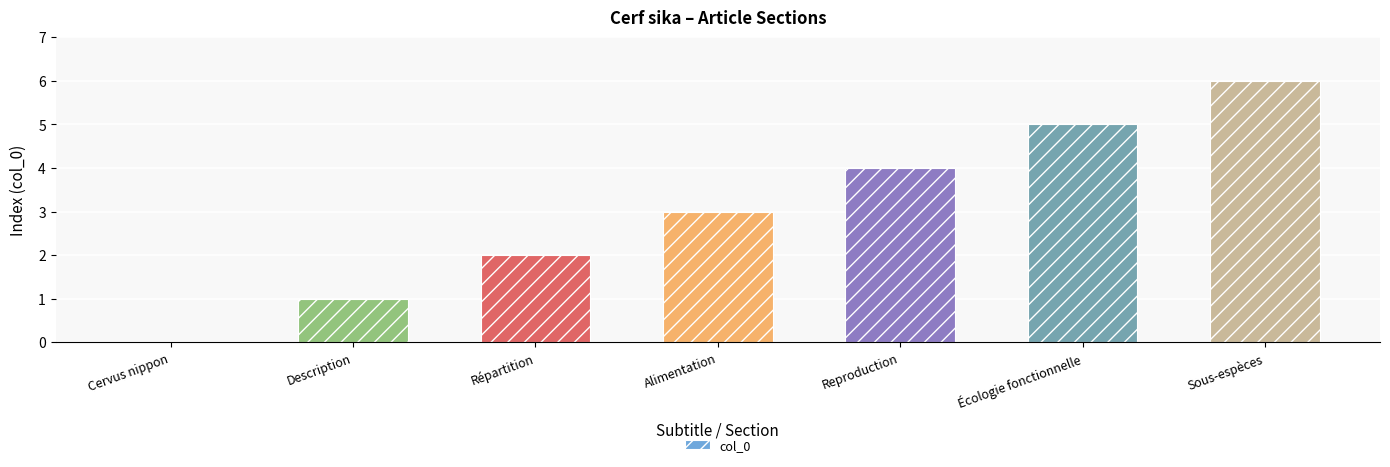

What is the change in value from Cervus nippon to Alimentation?

+3